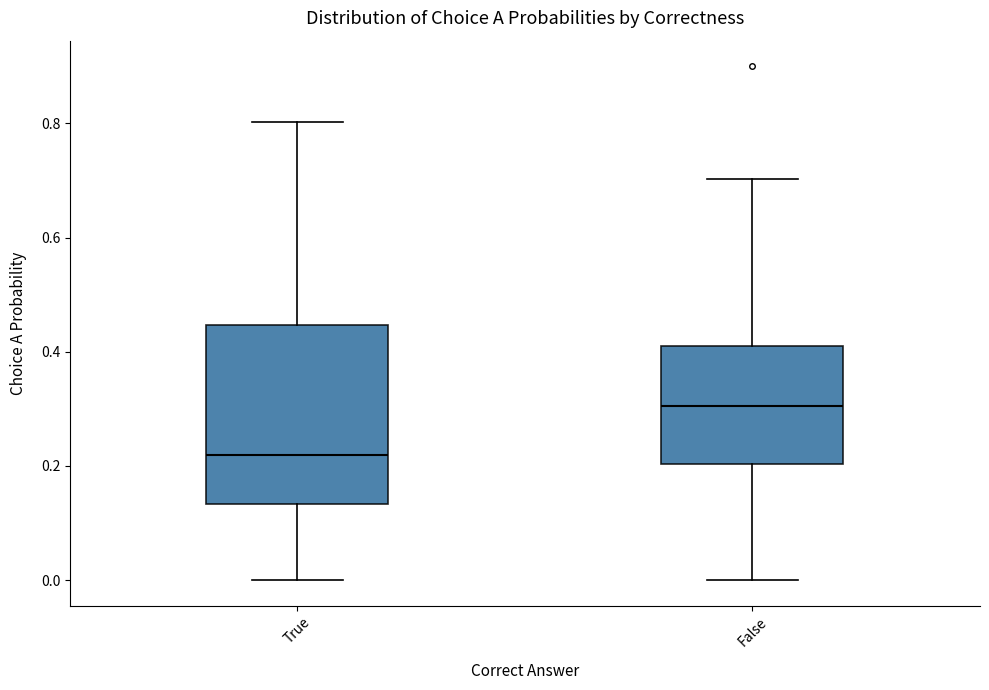

Reading left to right, transcribe this box plot: for each box, give where its median line is, the range the box spans, and where its two whiskers end, as read against the y-axis. The values are not printed on the chart, so give them approximately, as read against the axis.

True: median 0.22, box 0.14 to 0.44, whiskers 0.00 to 0.80
False: median 0.30, box 0.20 to 0.42, whiskers 0.00 to 0.70